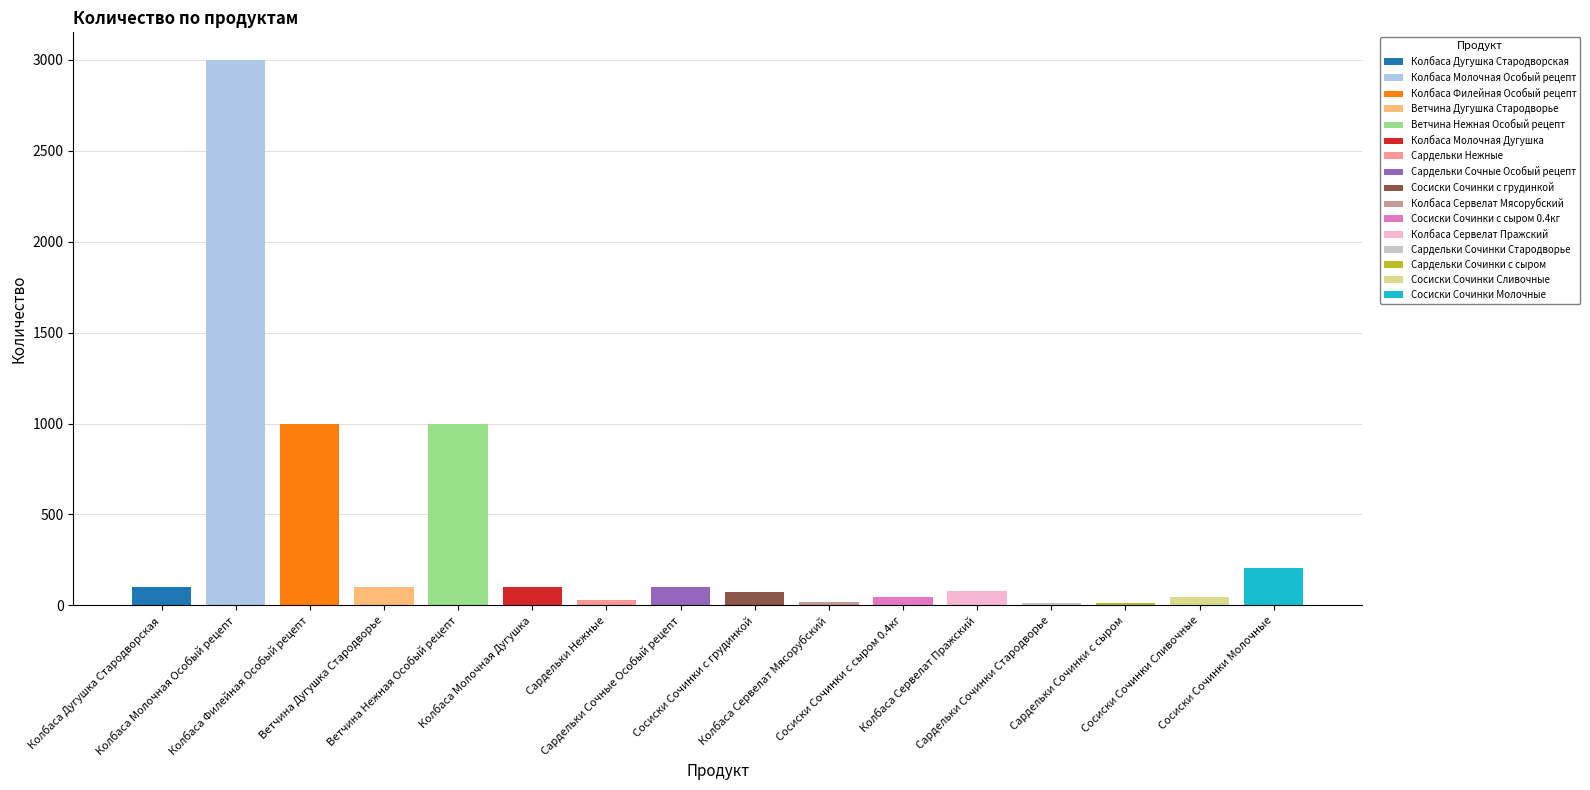

What is the label of the 3rd bar from the left?

Колбаса Филейная Особый рецепт